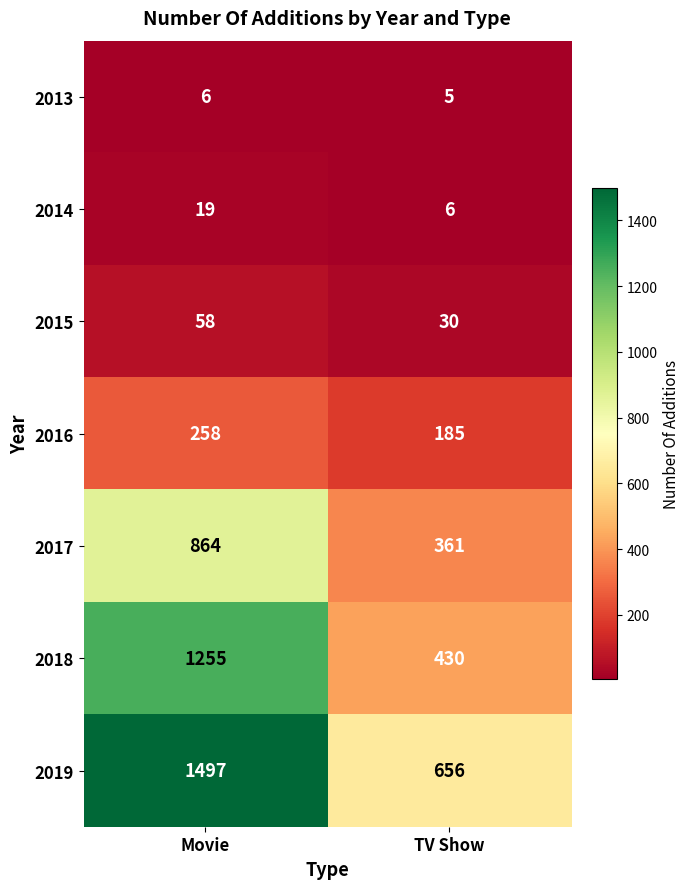

What is the spread (max minus min) of values at Movie?

1491